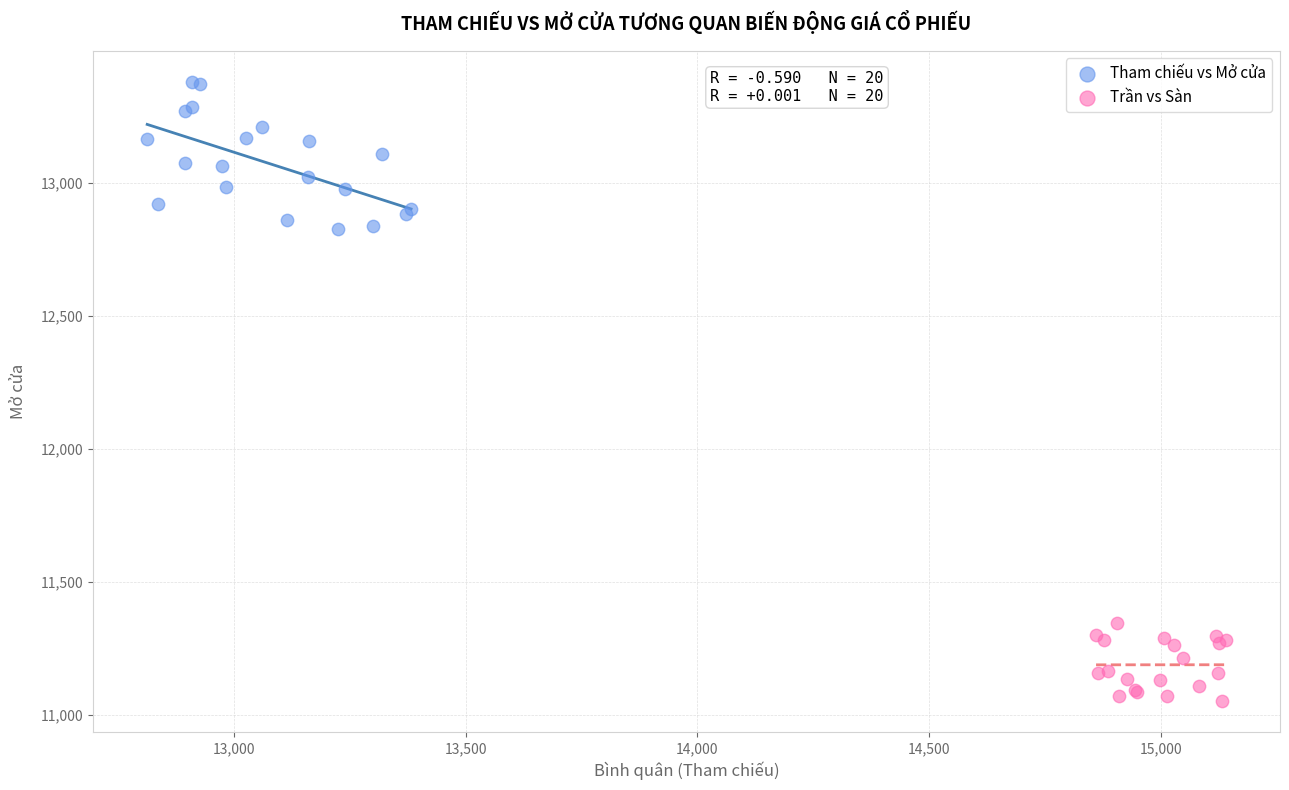

Which series reaches the minimum Y coordinate?

Trần vs Sàn